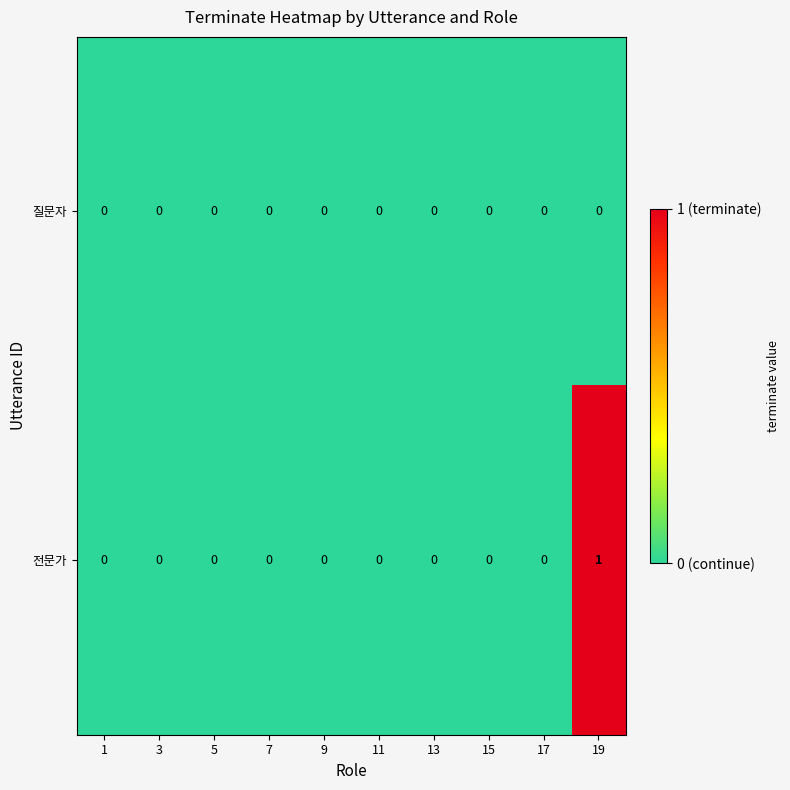

Which series has the widest spread of values?

전문가